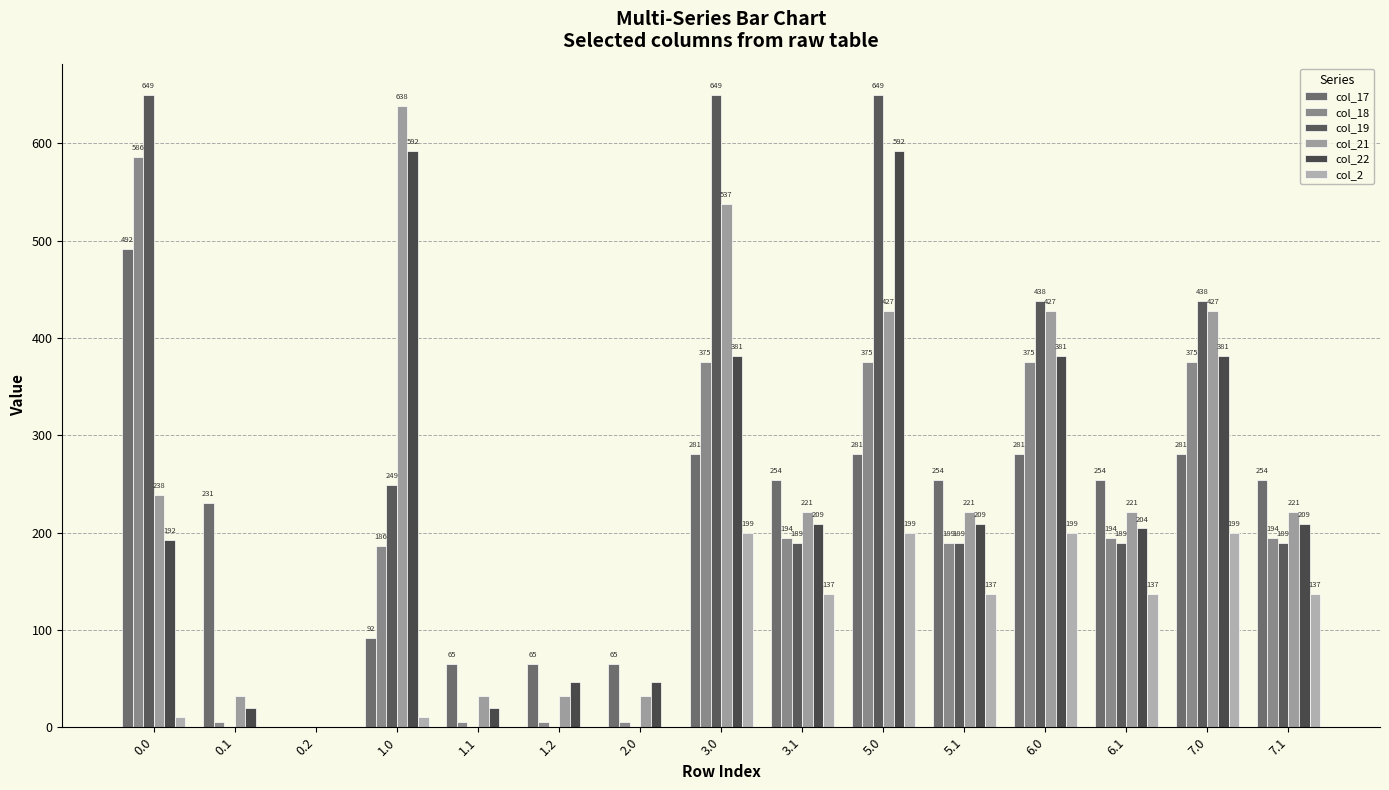

What is the label of the 8th bar from the right?

3.0